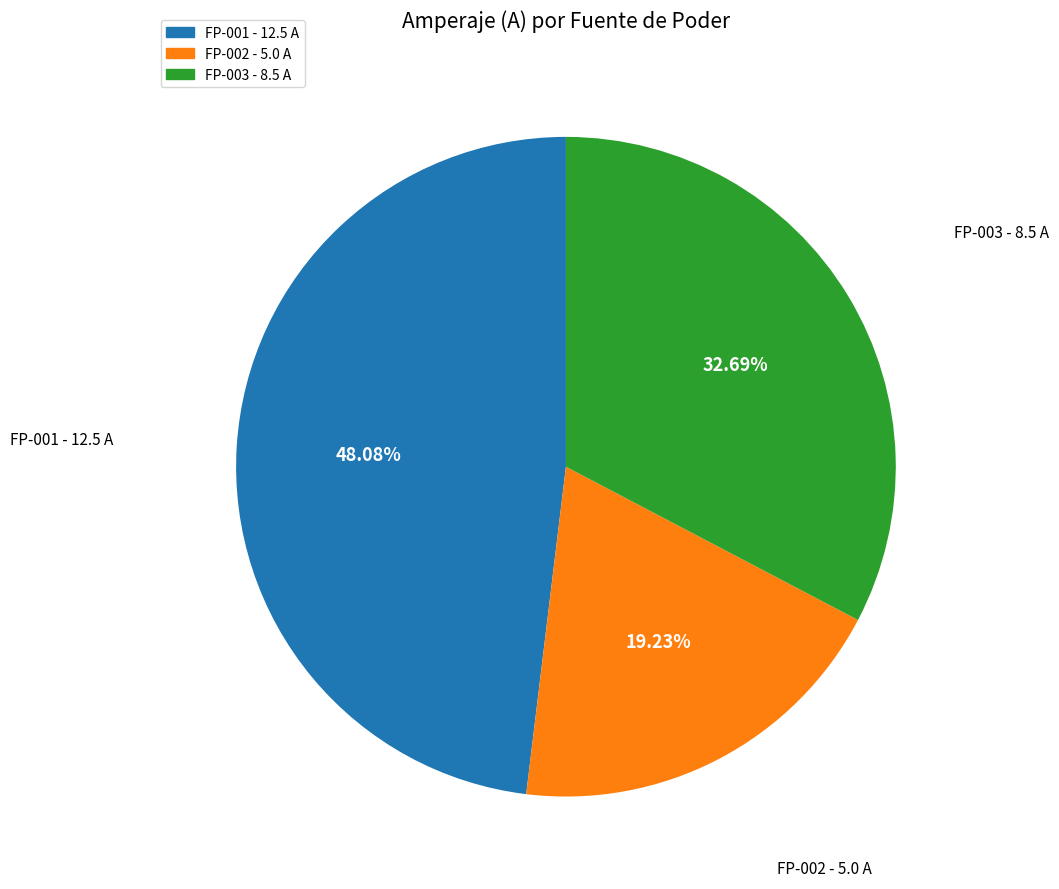

How many segments does this pie chart have?

3